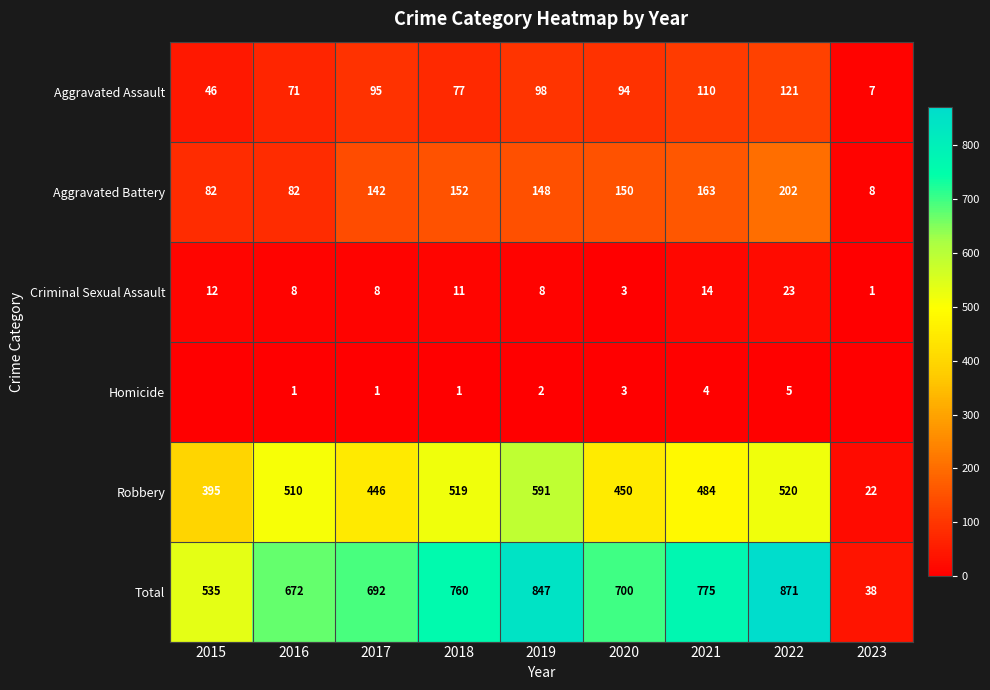

What is the total value across all series at 2016?

1344